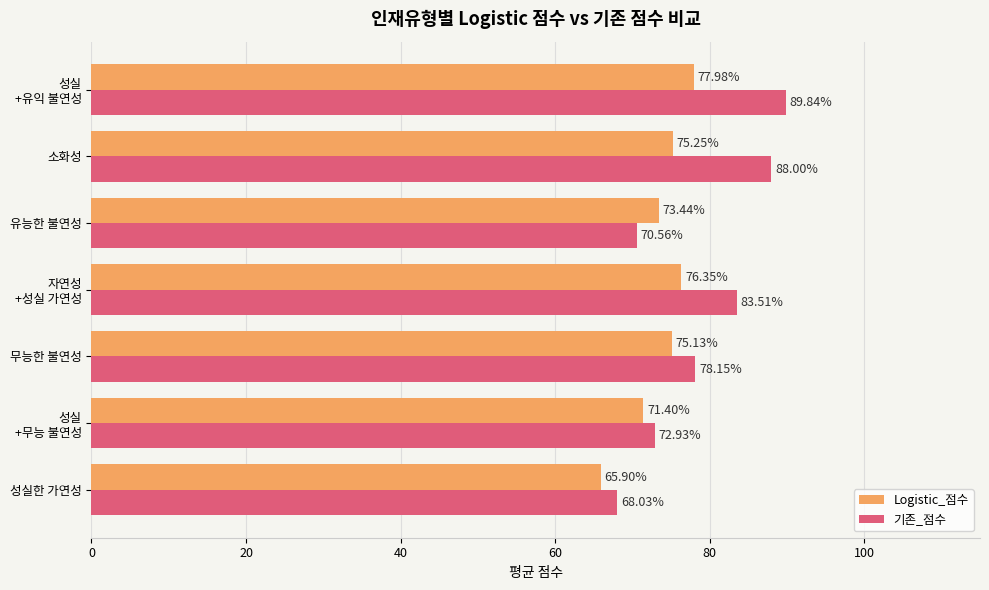

Is the value of Logistic_점수 at 성실한 가연성 greater than the value of 기존_점수 at 유능한 불연성?

No